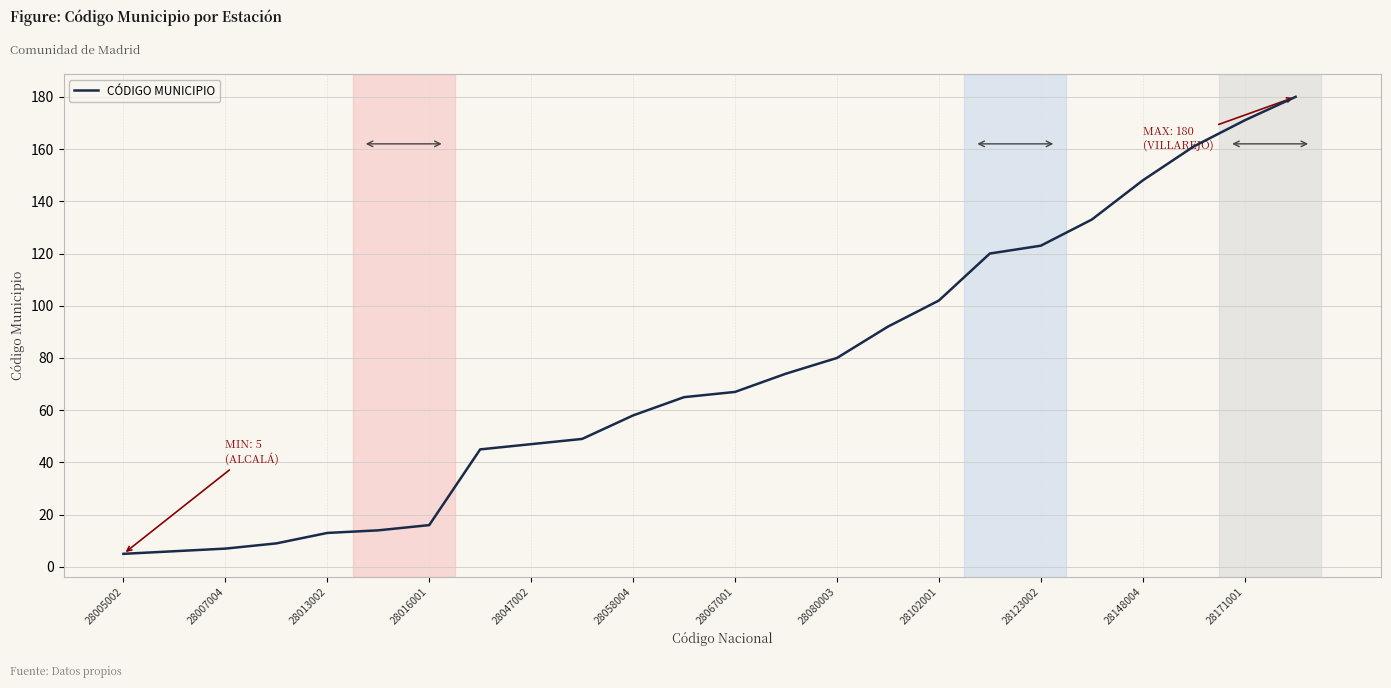

What is the difference between the maximum and minimum values?

175